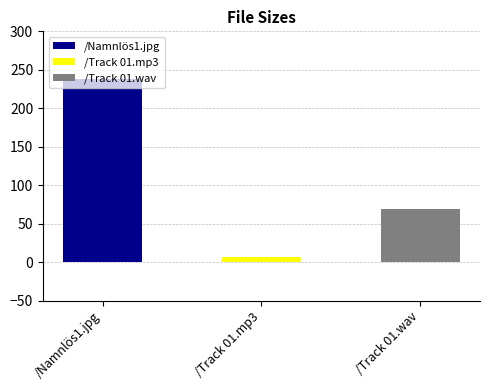

Between /Namnlös1.jpg and /Track 01.wav, which is larger?

/Namnlös1.jpg